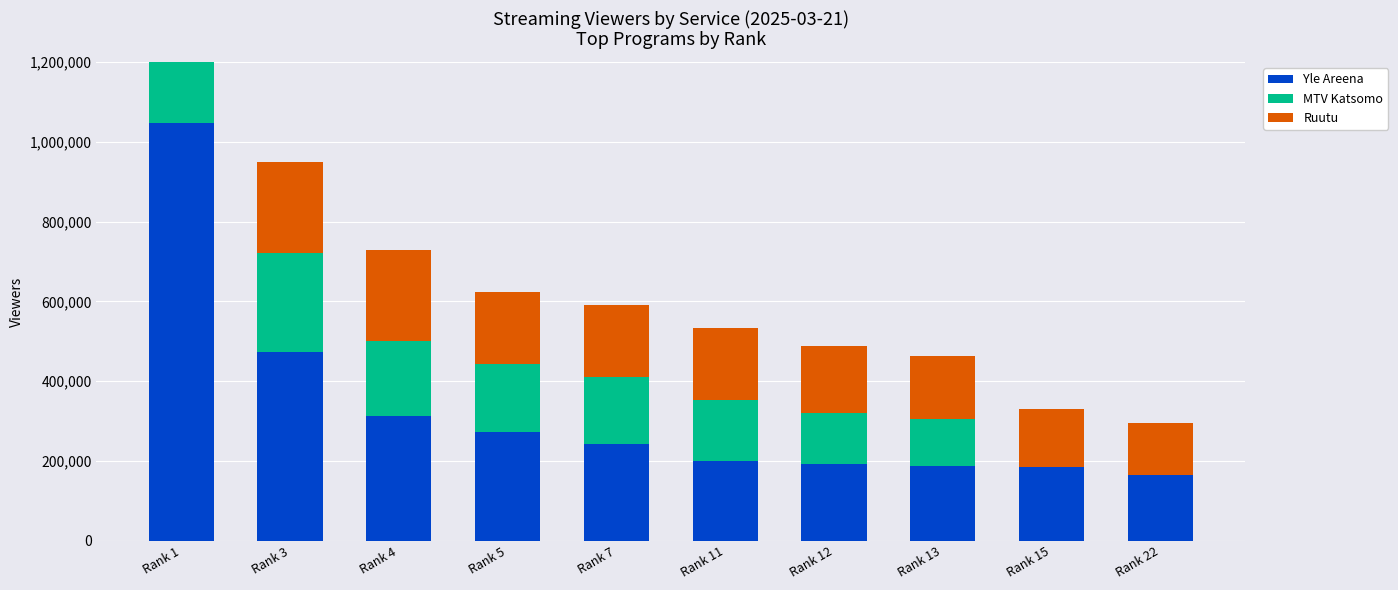

Which has a higher value, Rank 7 or Rank 13?

Rank 7